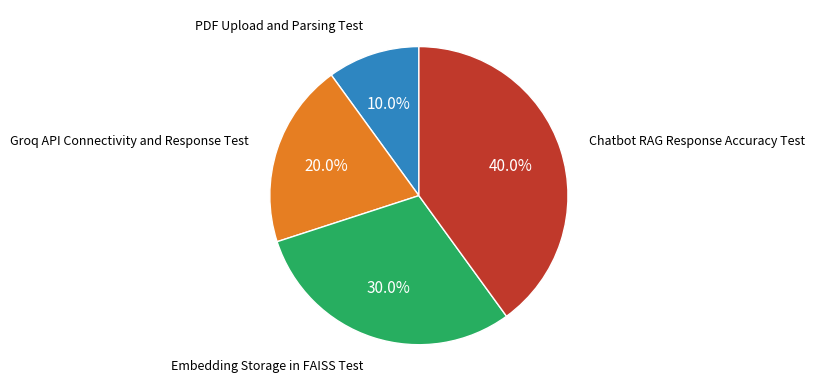

Count the number of slices in the pie.

4